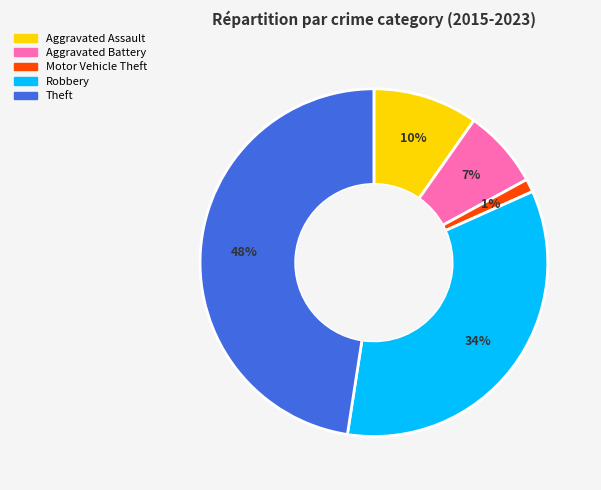

Which has a higher value, Motor Vehicle Theft or Aggravated Assault?

Aggravated Assault